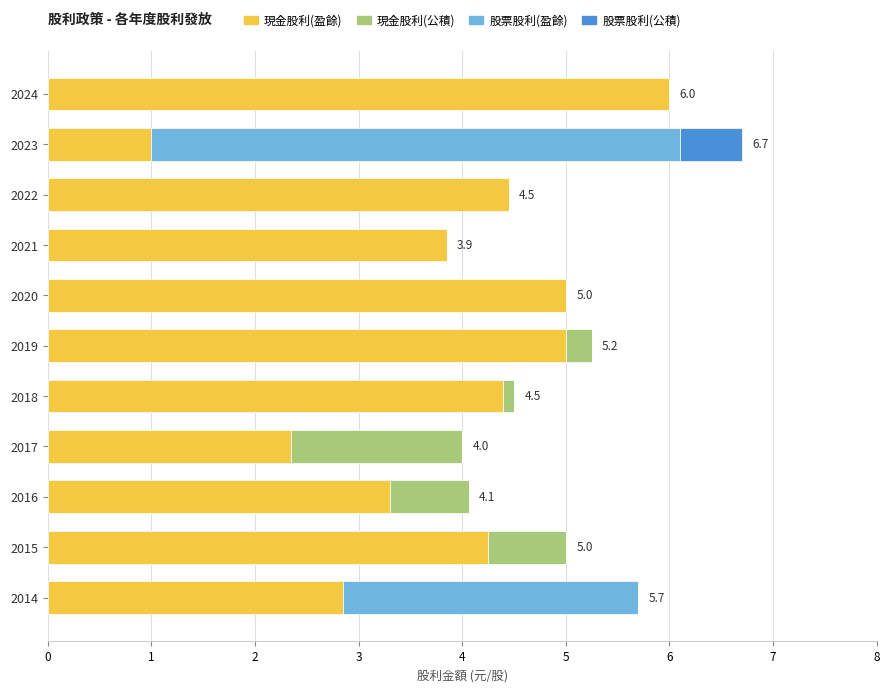

What is the maximum value for 現金股利(盈餘)?

6.0